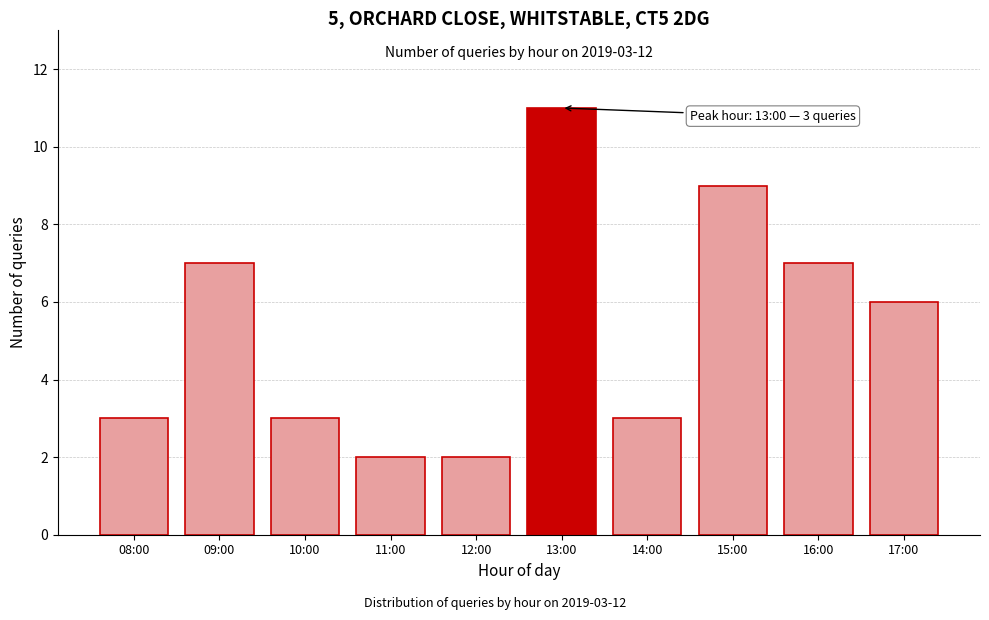

Reading right to left, transcribe all the data shown in this chart.

17:00=6	16:00=7	15:00=9	14:00=3	13:00=11	12:00=2	11:00=2	10:00=3	09:00=7	08:00=3